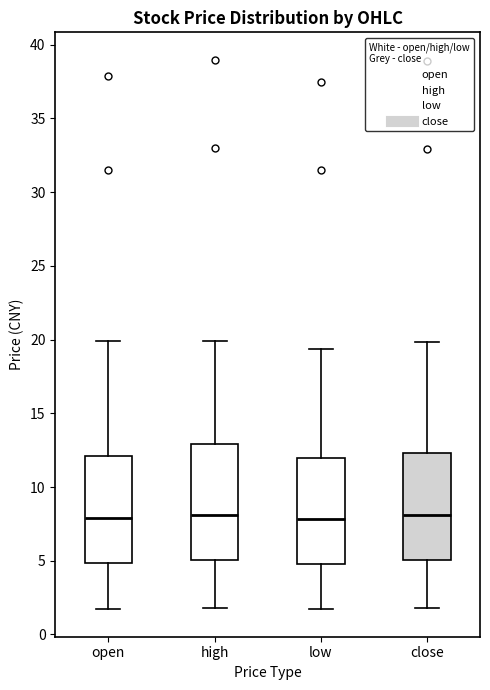

Reading left to right, read every box against the y-axis: the position of its median line, the range the box covers, and the ends of its whiskers. The values are not printed on the chart, so give them approximately, as read against the axis.

open: median 8.0, box 5.0 to 12.0, whiskers 1.5 to 20.0
high: median 8.0, box 5.0 to 13.0, whiskers 2.0 to 20.0
low: median 8.0, box 5.0 to 12.0, whiskers 1.5 to 19.5
close: median 8.0, box 5.0 to 12.5, whiskers 2.0 to 20.0